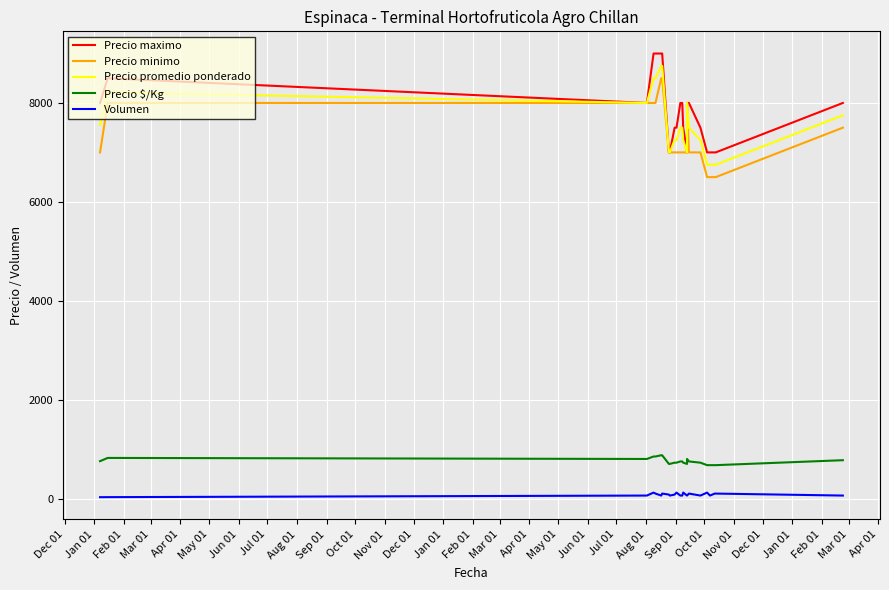

How many data points in Precio promedio ponderado are above 7500?

9